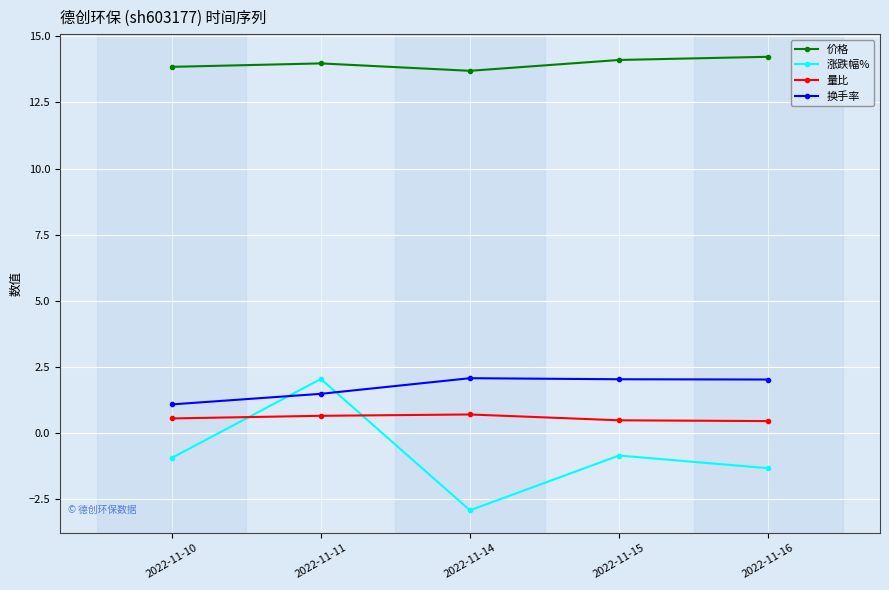

The value of 价格 at 2022-11-14 is 19.3. True or false?

False